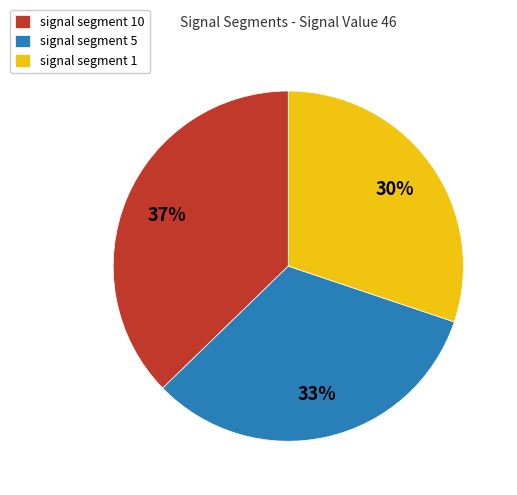

Is signal segment 10 the majority of the pie?

No